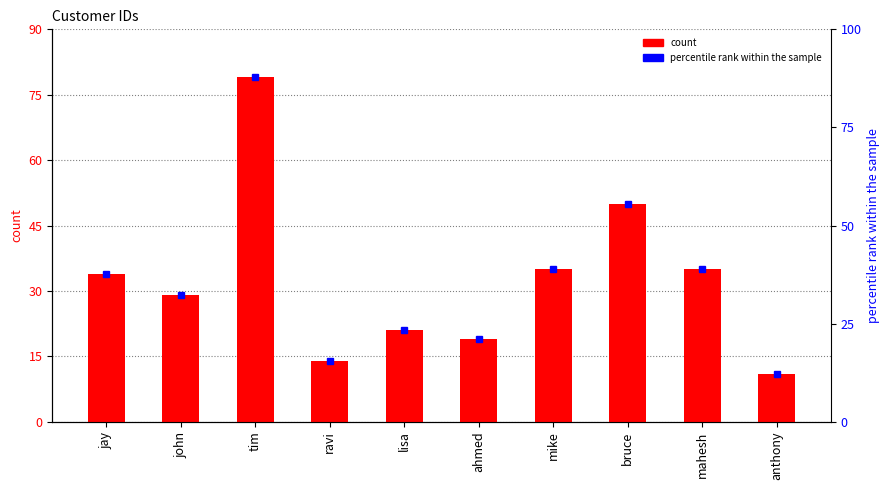

What is the approximate value at tim, to the nearest 10?

80